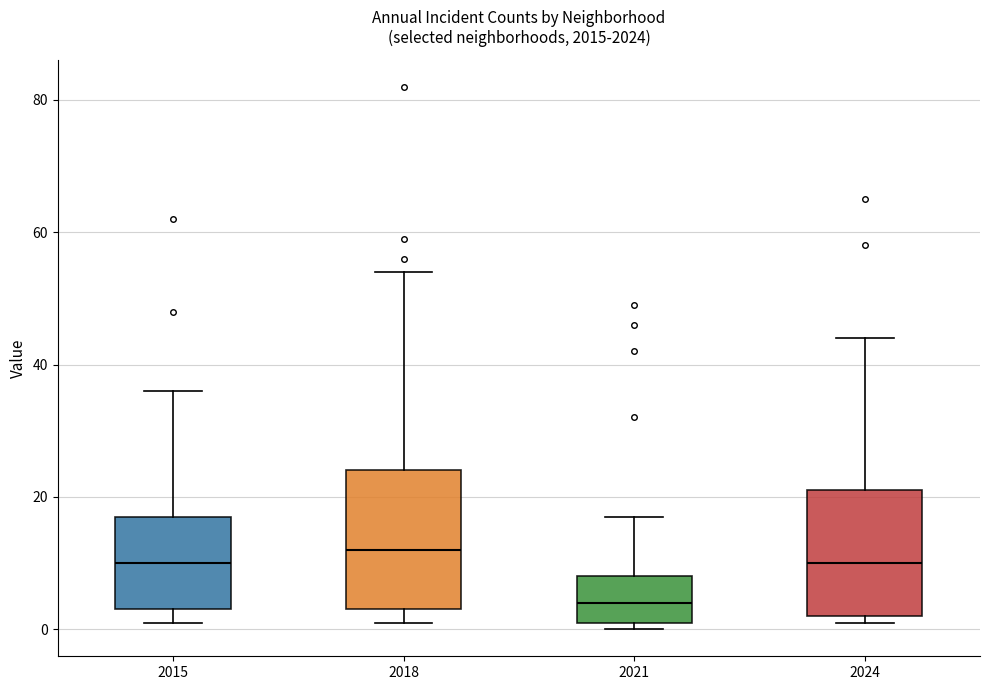

Reading left to right, transcribe this box plot: for each box, give where its median line is, the range the box spans, and where its two whiskers end, as read against the y-axis. The values are not printed on the chart, so give them approximately, as read against the axis.

2015: median 10, box 4 to 18, whiskers 2 to 36
2018: median 12, box 4 to 24, whiskers 2 to 54
2021: median 4, box 2 to 8, whiskers 0 to 18
2024: median 10, box 2 to 22, whiskers 2 (just below the box's lower edge) to 44